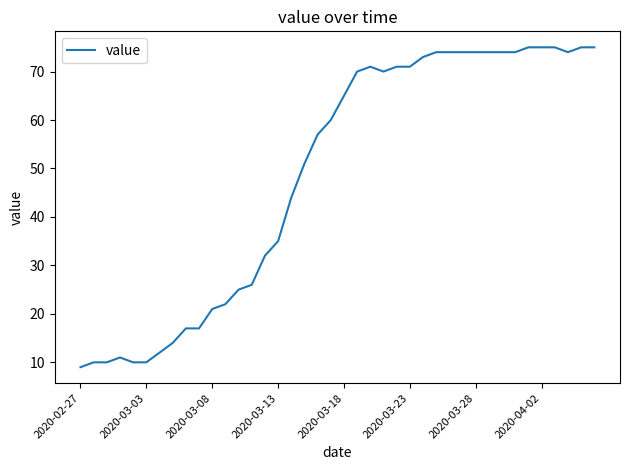

What is the smallest value displayed?

9